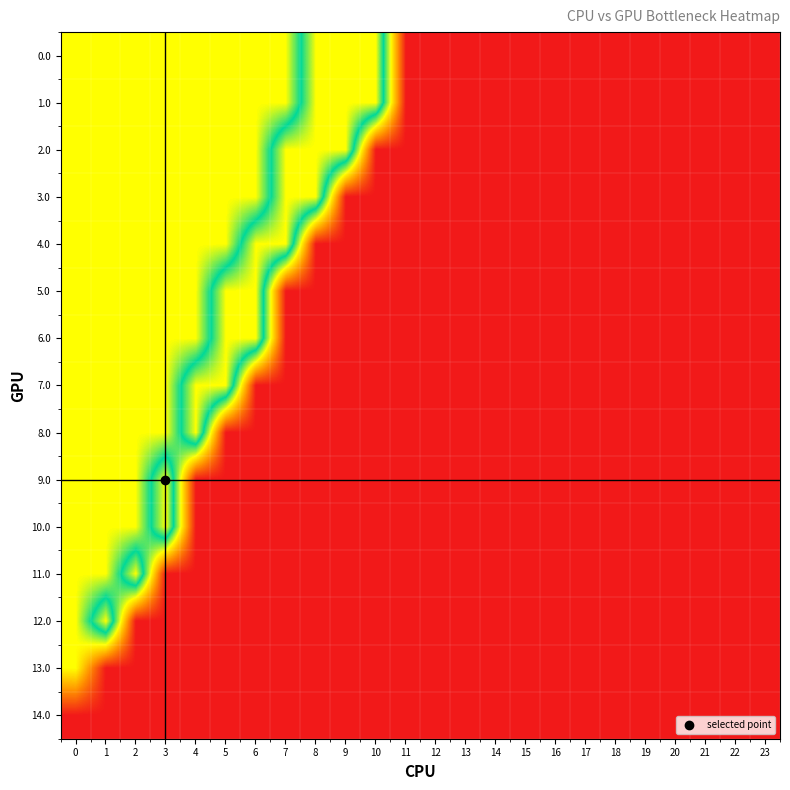

Reading left to right, extract all data points from this chart.

0.0: 0=1	1=1	2=1	3=1	4=1	5=1	6=1	7=1	8=2	9=2	10=2	11=0	12=0	13=0	14=0	15=0	16=0	17=0	18=0	19=0	20=0	21=0	22=0	23=0
1.0: 0=1	1=1	2=1	3=1	4=1	5=1	6=1	7=1	8=2	9=2	10=2	11=0	12=0	13=0	14=0	15=0	16=0	17=0	18=0	19=0	20=0	21=0	22=0	23=0
2.0: 0=1	1=1	2=1	3=1	4=1	5=1	6=1	7=2	8=2	9=2	10=0	11=0	12=0	13=0	14=0	15=0	16=0	17=0	18=0	19=0	20=0	21=0	22=0	23=0
3.0: 0=1	1=1	2=1	3=1	4=1	5=1	6=1	7=2	8=2	9=0	10=0	11=0	12=0	13=0	14=0	15=0	16=0	17=0	18=0	19=0	20=0	21=0	22=0	23=0
4.0: 0=1	1=1	2=1	3=1	4=1	5=1	6=2	7=2	8=0	9=0	10=0	11=0	12=0	13=0	14=0	15=0	16=0	17=0	18=0	19=0	20=0	21=0	22=0	23=0
5.0: 0=1	1=1	2=1	3=1	4=1	5=2	6=2	7=0	8=0	9=0	10=0	11=0	12=0	13=0	14=0	15=0	16=0	17=0	18=0	19=0	20=0	21=0	22=0	23=0
6.0: 0=1	1=1	2=1	3=1	4=1	5=2	6=2	7=0	8=0	9=0	10=0	11=0	12=0	13=0	14=0	15=0	16=0	17=0	18=0	19=0	20=0	21=0	22=0	23=0
7.0: 0=1	1=1	2=1	3=1	4=2	5=2	6=0	7=0	8=0	9=0	10=0	11=0	12=0	13=0	14=0	15=0	16=0	17=0	18=0	19=0	20=0	21=0	22=0	23=0
8.0: 0=1	1=1	2=1	3=1	4=2	5=0	6=0	7=0	8=0	9=0	10=0	11=0	12=0	13=0	14=0	15=0	16=0	17=0	18=0	19=0	20=0	21=0	22=0	23=0
9.0: 0=1	1=1	2=1	3=2	4=0	5=0	6=0	7=0	8=0	9=0	10=0	11=0	12=0	13=0	14=0	15=0	16=0	17=0	18=0	19=0	20=0	21=0	22=0	23=0
10.0: 0=1	1=1	2=1	3=2	4=0	5=0	6=0	7=0	8=0	9=0	10=0	11=0	12=0	13=0	14=0	15=0	16=0	17=0	18=0	19=0	20=0	21=0	22=0	23=0
11.0: 0=1	1=1	2=2	3=0	4=0	5=0	6=0	7=0	8=0	9=0	10=0	11=0	12=0	13=0	14=0	15=0	16=0	17=0	18=0	19=0	20=0	21=0	22=0	23=0
12.0: 0=1	1=2	2=0	3=0	4=0	5=0	6=0	7=0	8=0	9=0	10=0	11=0	12=0	13=0	14=0	15=0	16=0	17=0	18=0	19=0	20=0	21=0	22=0	23=0
13.0: 0=1	1=0	2=0	3=0	4=0	5=0	6=0	7=0	8=0	9=0	10=0	11=0	12=0	13=0	14=0	15=0	16=0	17=0	18=0	19=0	20=0	21=0	22=0	23=0
14.0: 0=0	1=0	2=0	3=0	4=0	5=0	6=0	7=0	8=0	9=0	10=0	11=0	12=0	13=0	14=0	15=0	16=0	17=0	18=0	19=0	20=0	21=0	22=0	23=0